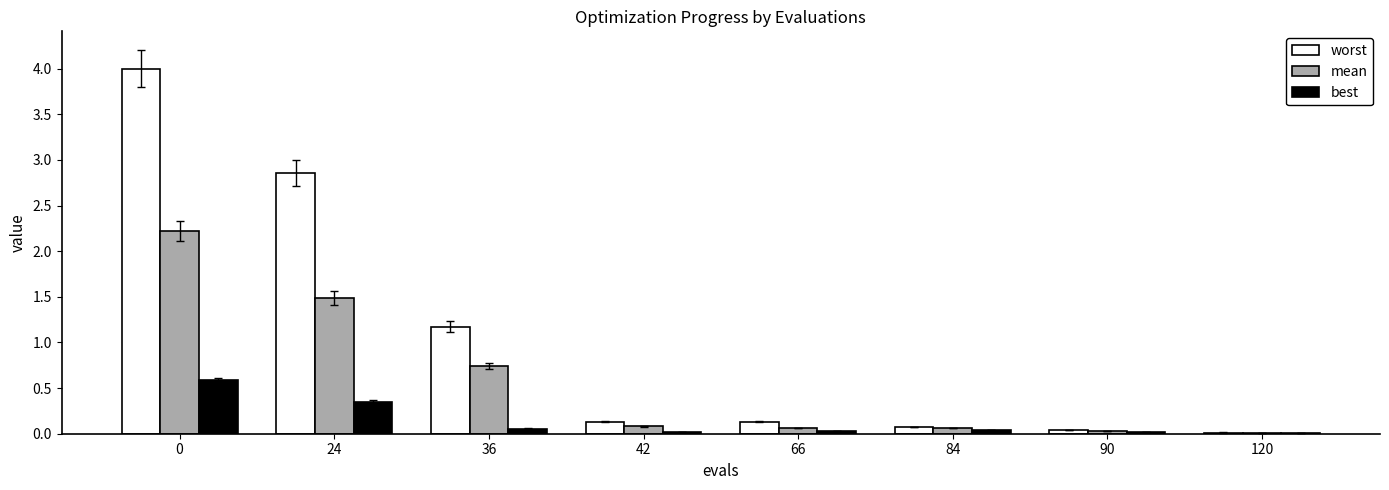

Is the value of worst at 66 greater than the value of best at 66?

Yes